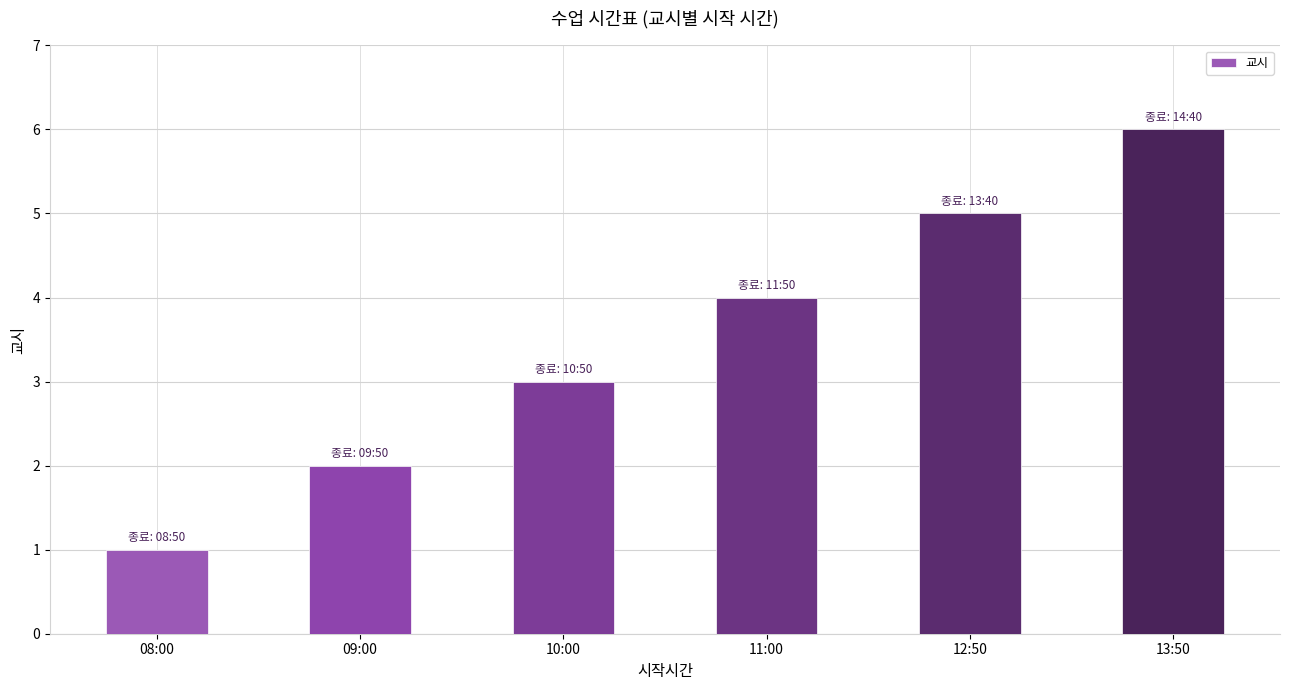

Between 12:50 and 13:50, which is larger?

13:50